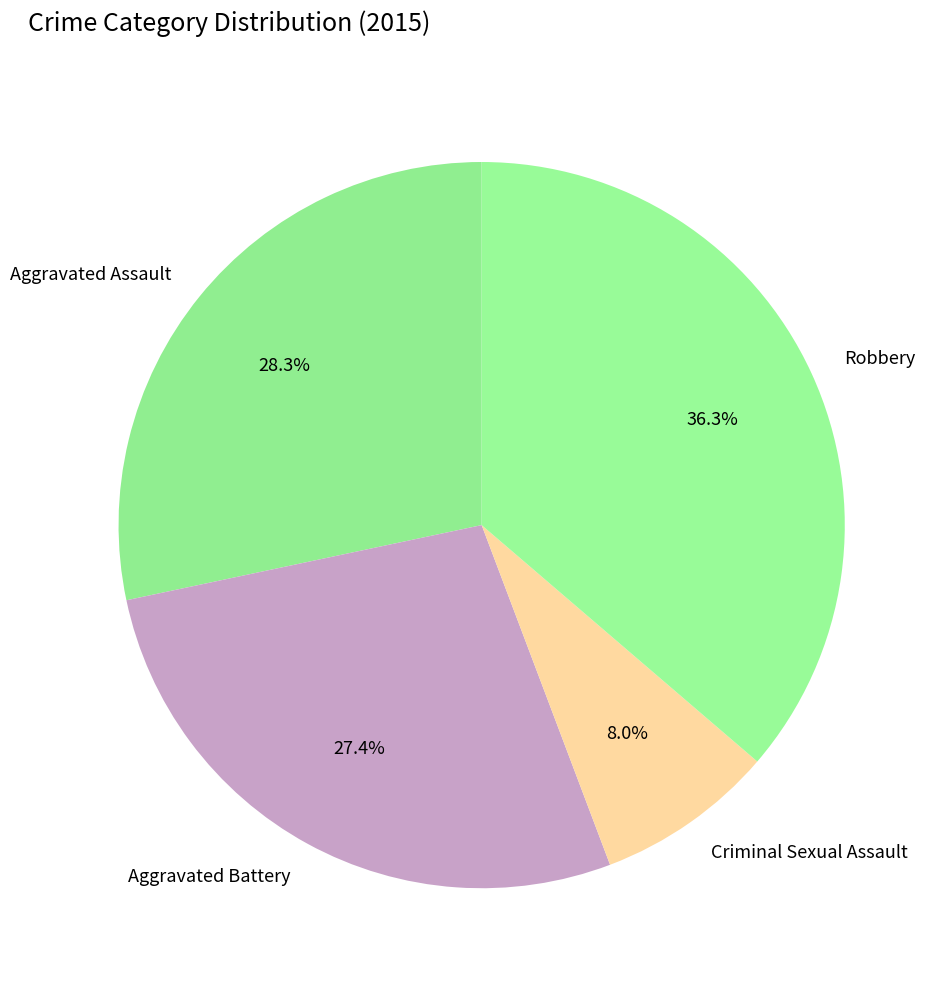

To the nearest percent, what is the average slice percentage?

25%